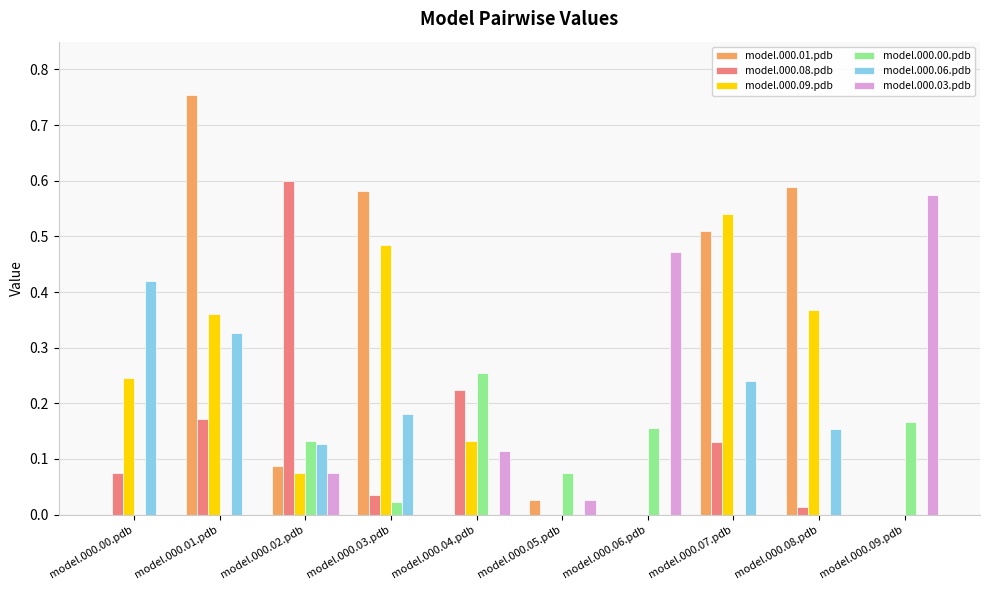

The model.000.01.pdb series shows -0.3 at model.000.09.pdb. True or false?

False